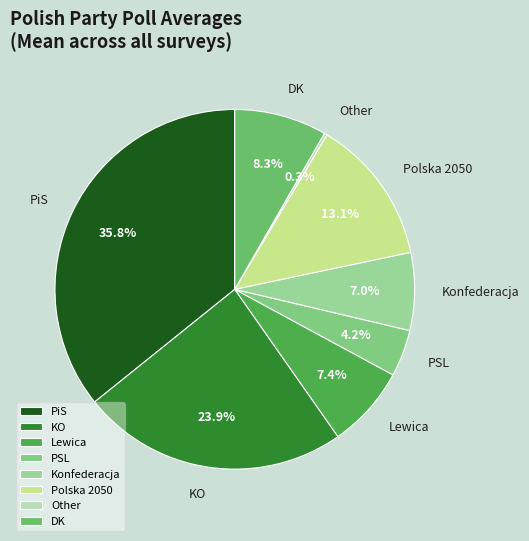

Which category has the biggest portion of the pie?

PiS